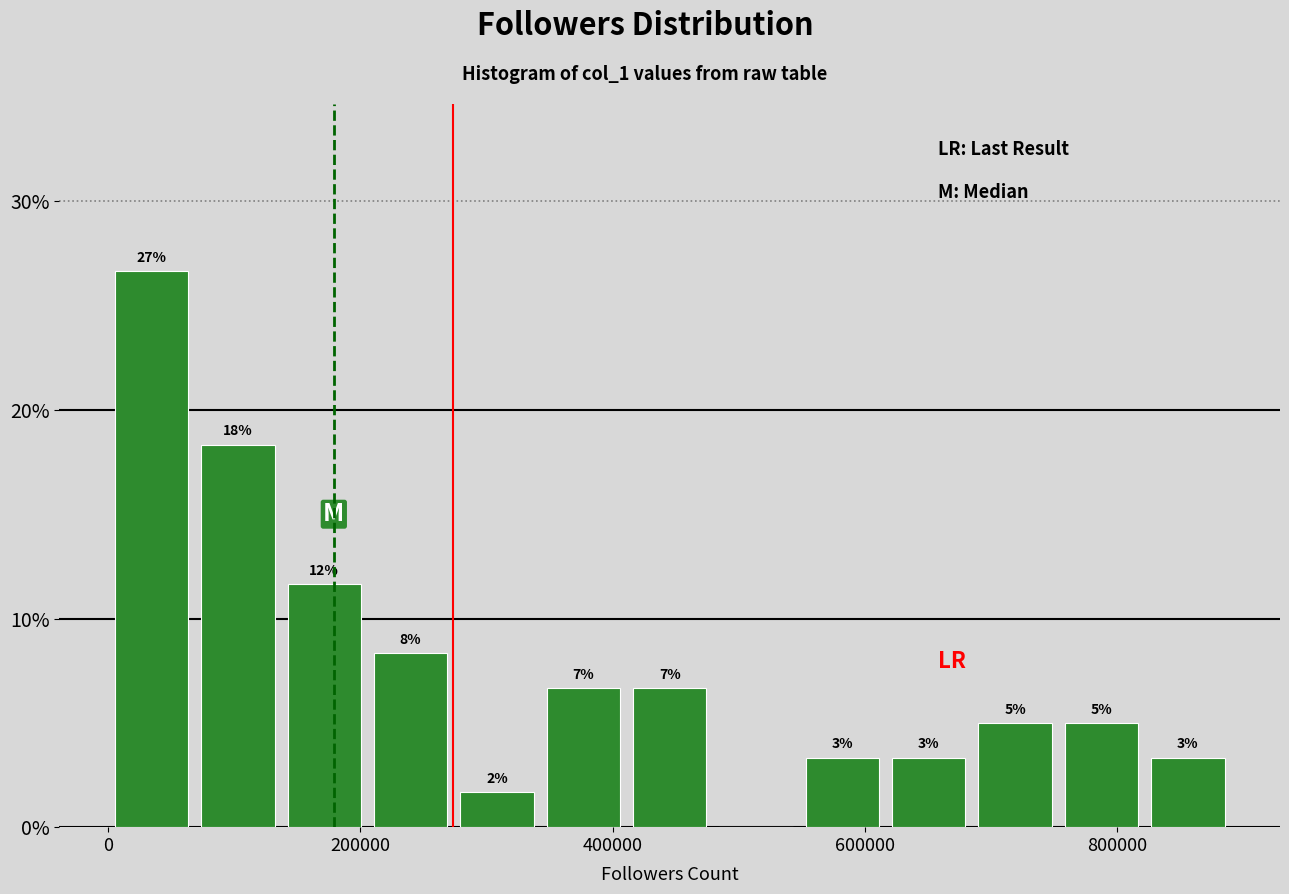

Read against the x-axis, roughly where is the centre of the tallest bar?

40000